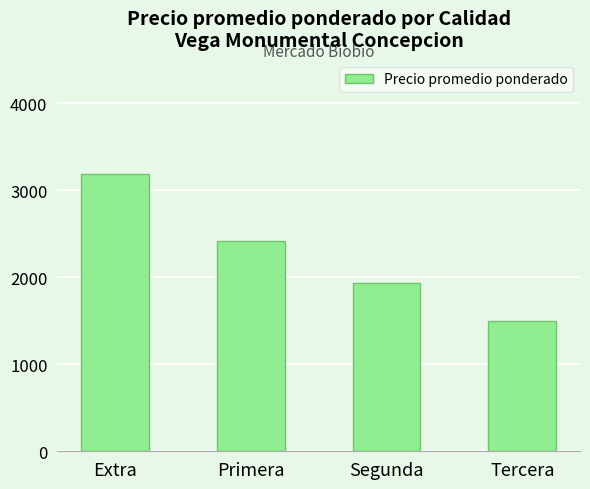

Reading right to left, transcribe all the data shown in this chart.

1500	1933	2417	3189